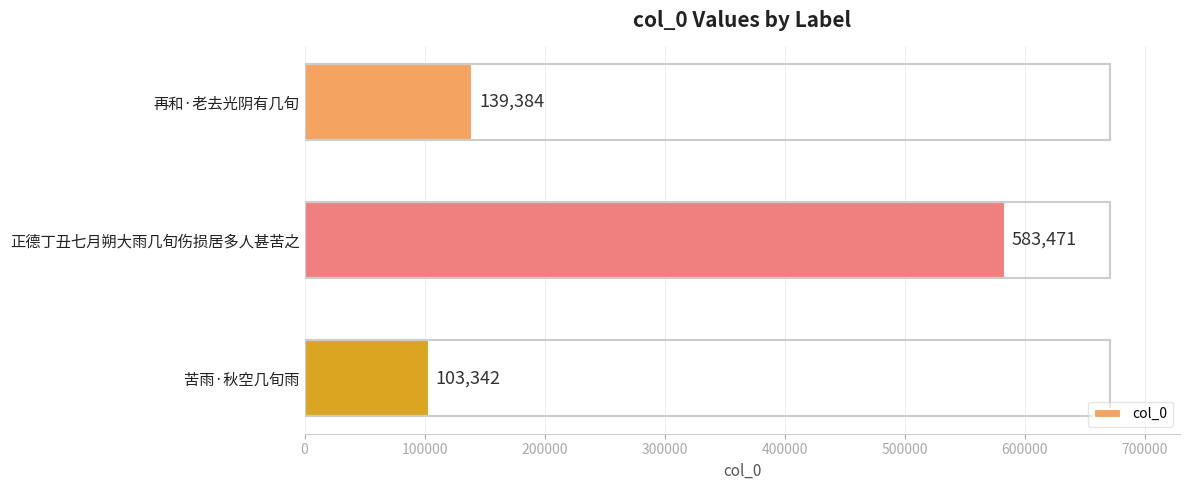

Reading bottom to top, what are all the values shown in this chart?

苦雨·秋空几旬雨=103342	正德丁丑七月朔大雨几旬伤损居多人甚苦之=583471	再和·老去光阴有几旬=139384